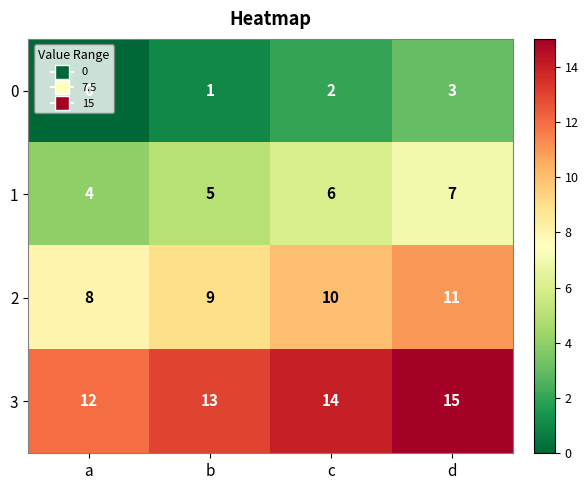

At which category is the sum across all series the highest?

d